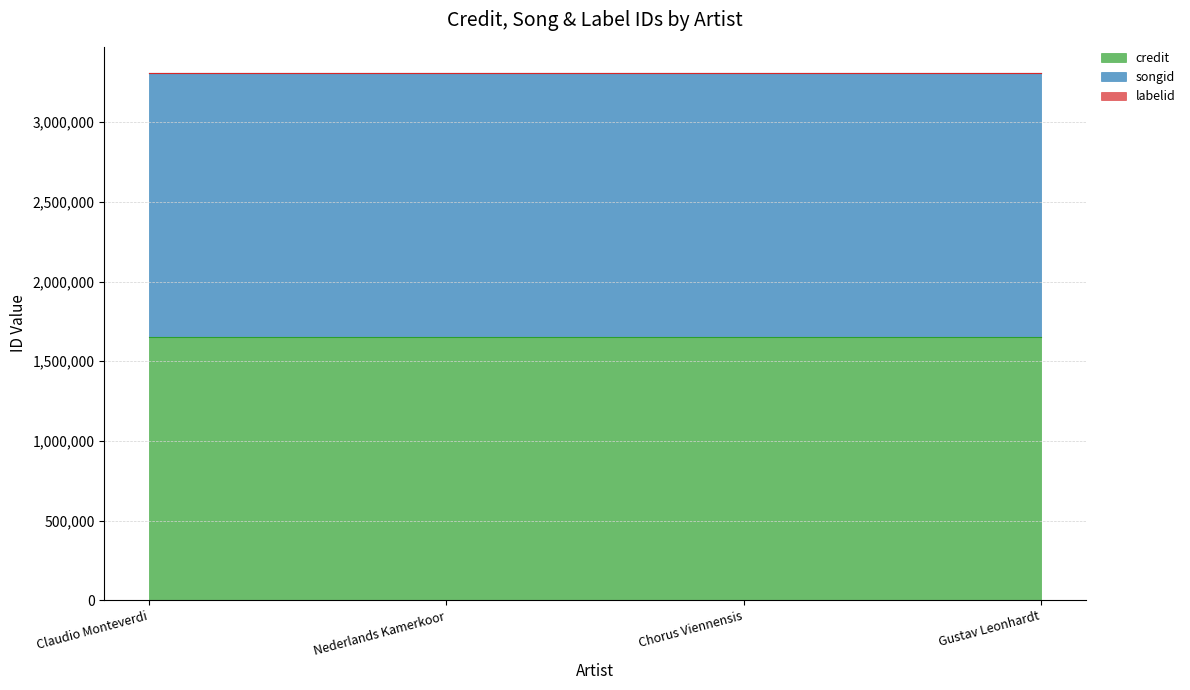

True or false: credit has a value of 1652002 at Chorus Viennensis.

True